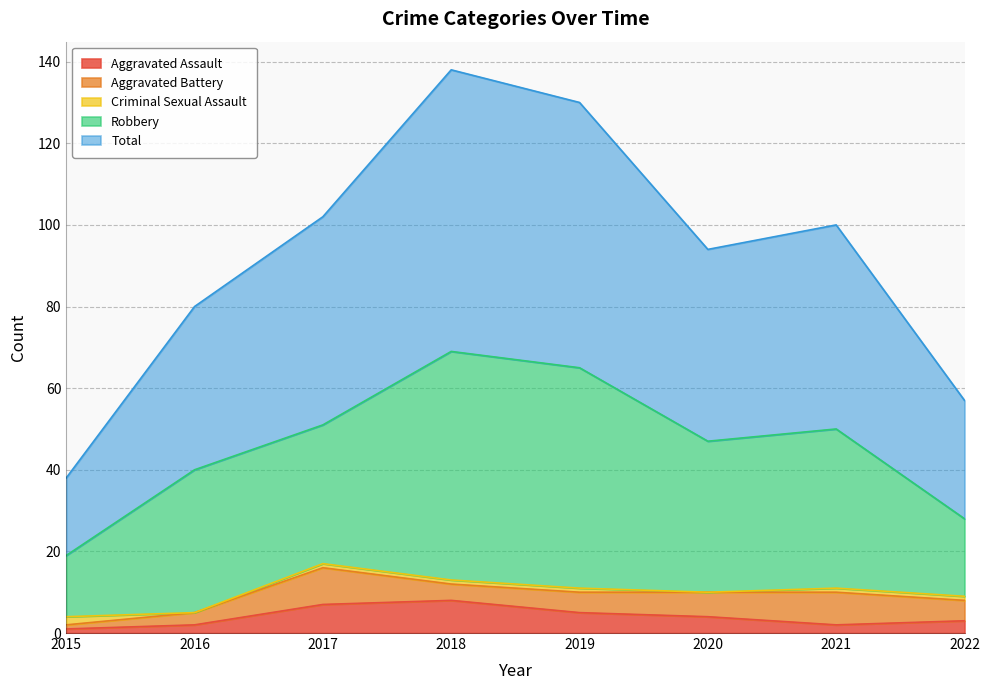

Where do Aggravated Battery and Aggravated Assault first cross each other?

2017 and 2018